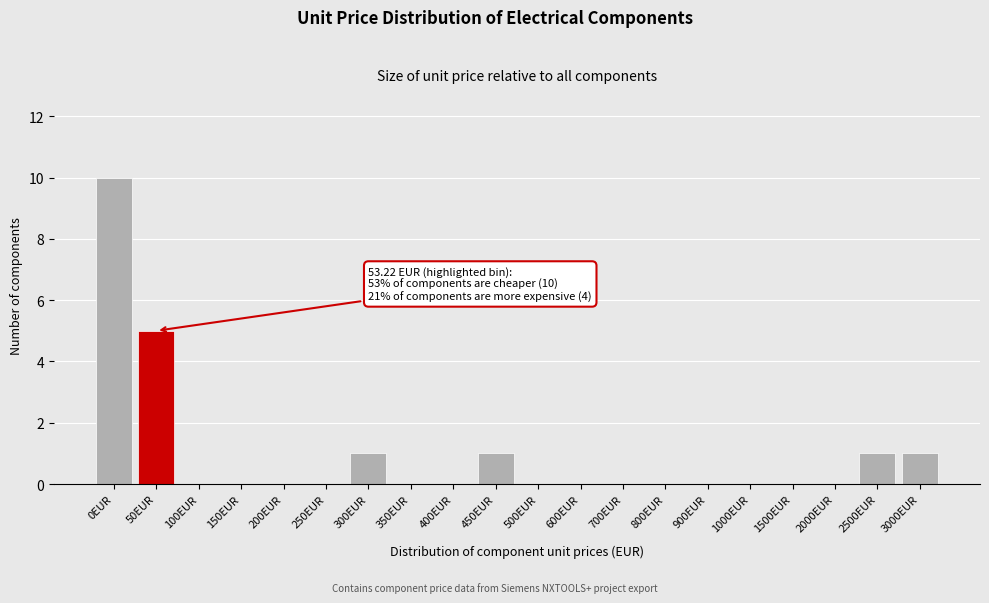

Reading left to right, transcribe all the data shown in this chart.

0EUR=10	50EUR=5	100EUR=0	150EUR=0	200EUR=0	250EUR=0	300EUR=1	350EUR=0	400EUR=0	450EUR=1	500EUR=0	600EUR=0	700EUR=0	800EUR=0	900EUR=0	1000EUR=0	1500EUR=0	2000EUR=0	2500EUR=1	3000EUR=1